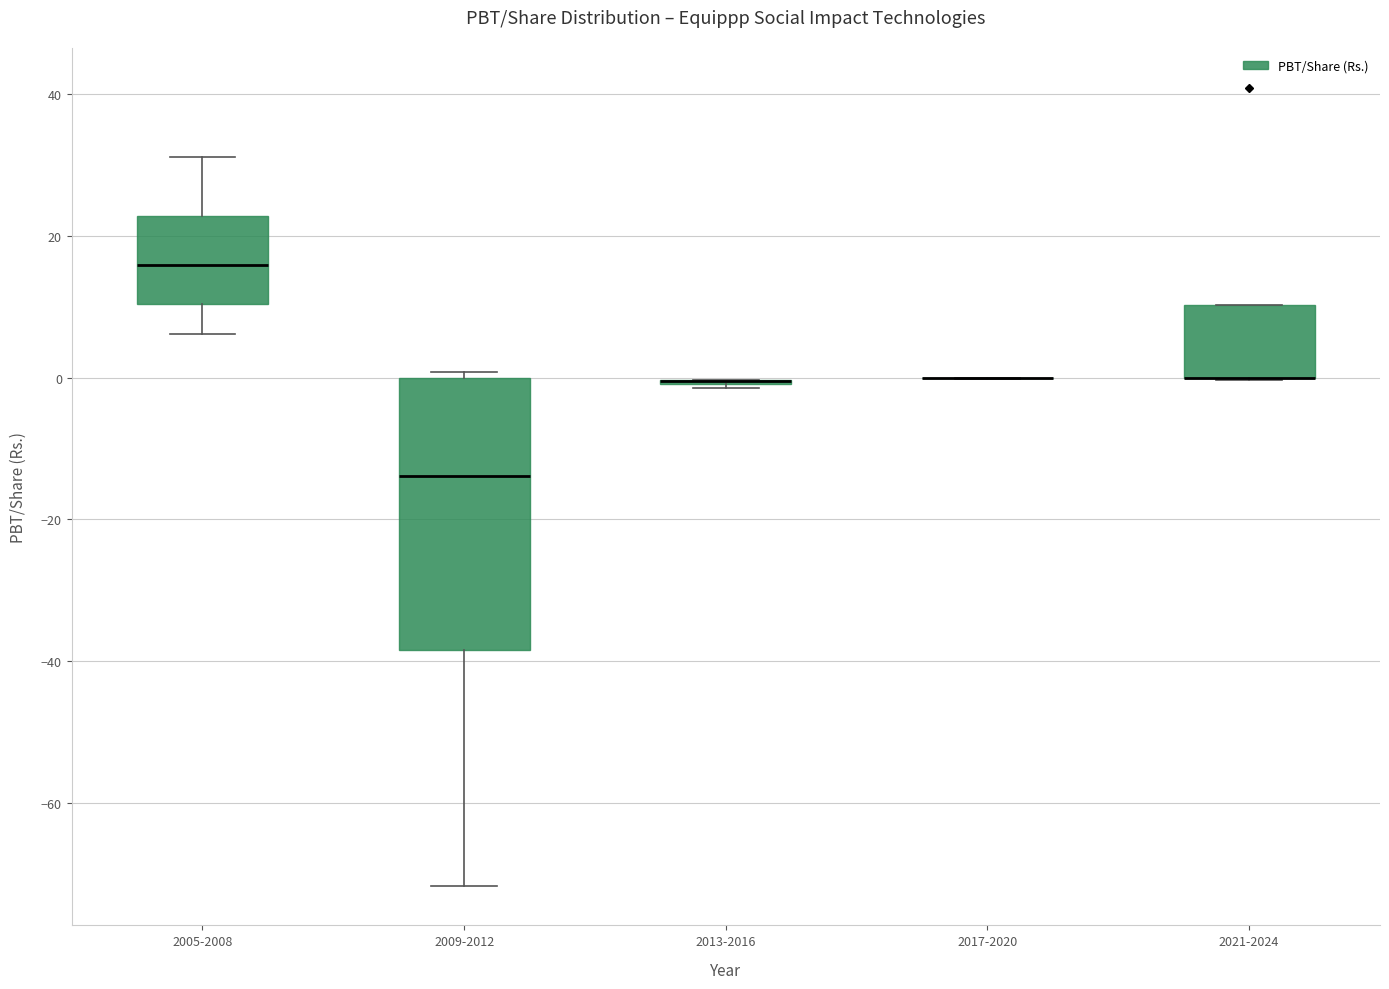

Comparing the boxes themselves (not the whiskers), which one is the tallest?

2009-2012